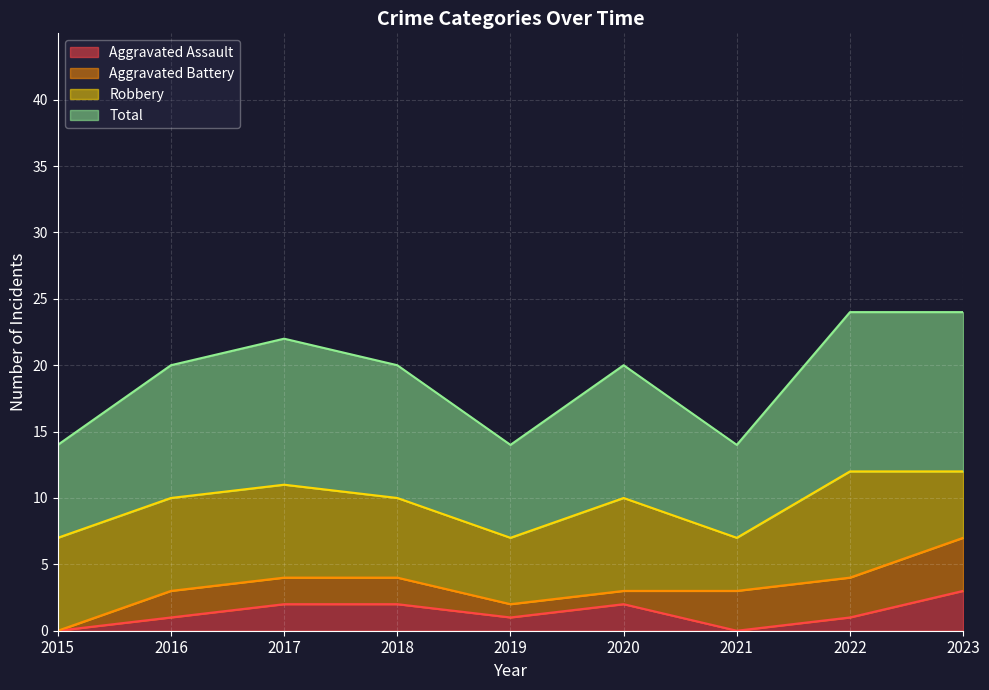

Count the Total values in the range 7 to 11.

7